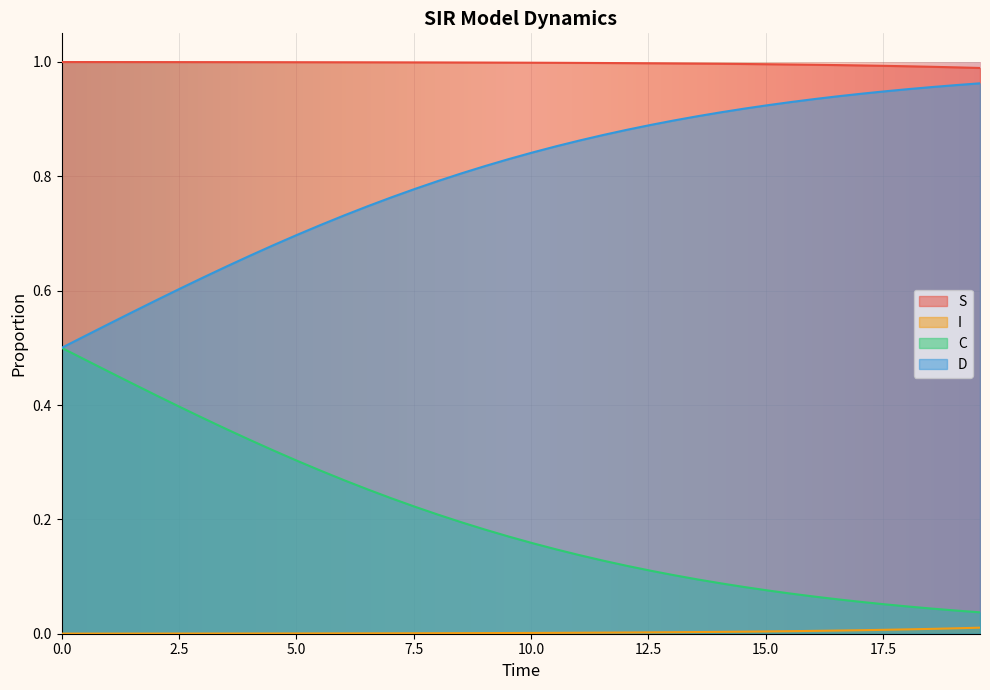

True or false: C has more than 2 interior local peaks.

False